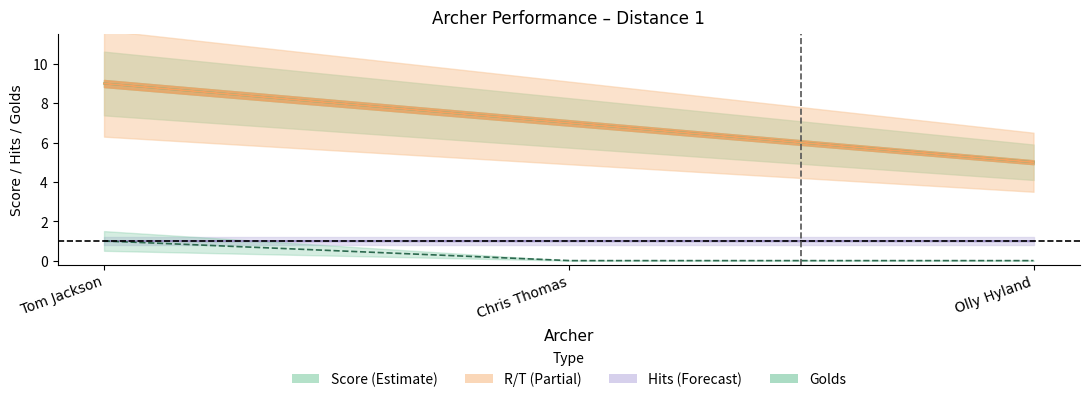

Between Tom Jackson and Chris Thomas, which is larger?

Tom Jackson